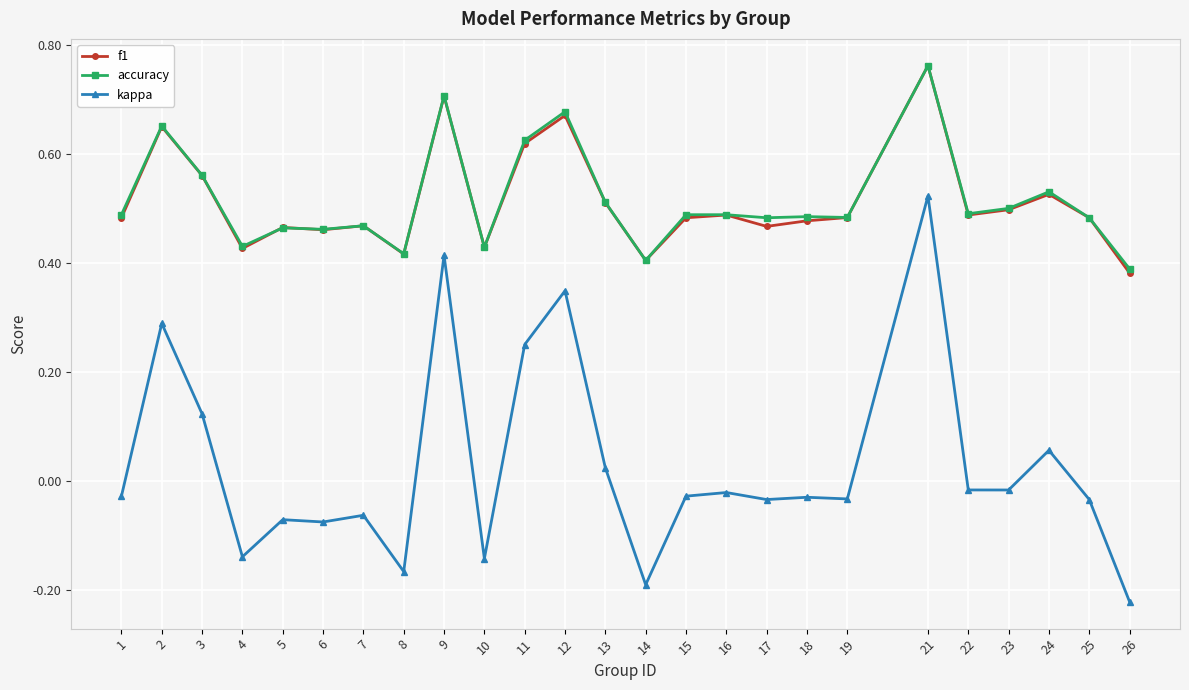

What are all the series names shown in the legend?

f1, accuracy, kappa